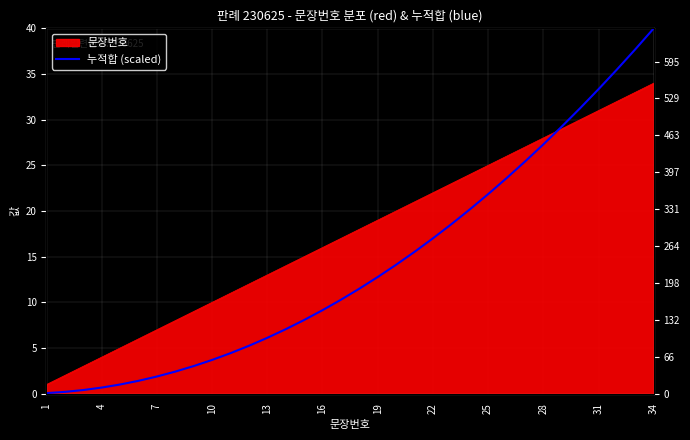

What is the maximum value shown in the chart?

40.0